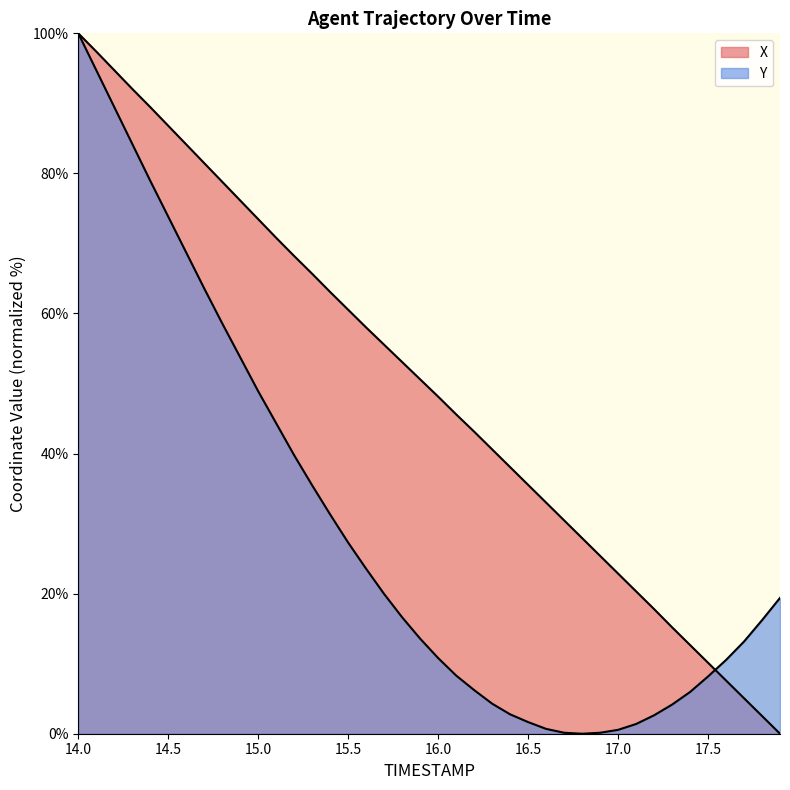

What is the label of the 30th point from the left?

16.9